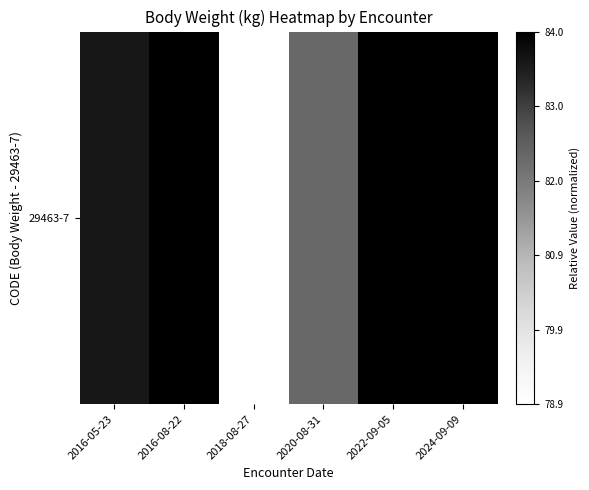

How many values are above zero?

5